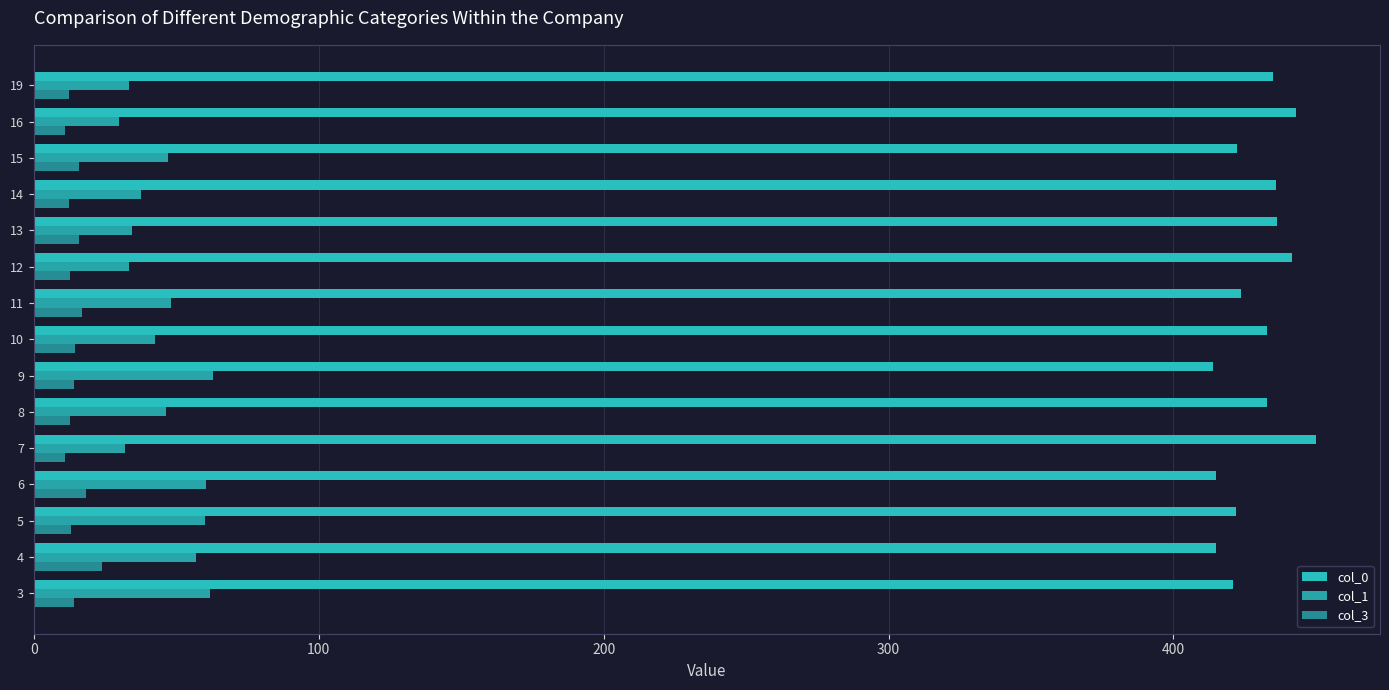

Which series has the largest range (max minus min)?

col_0